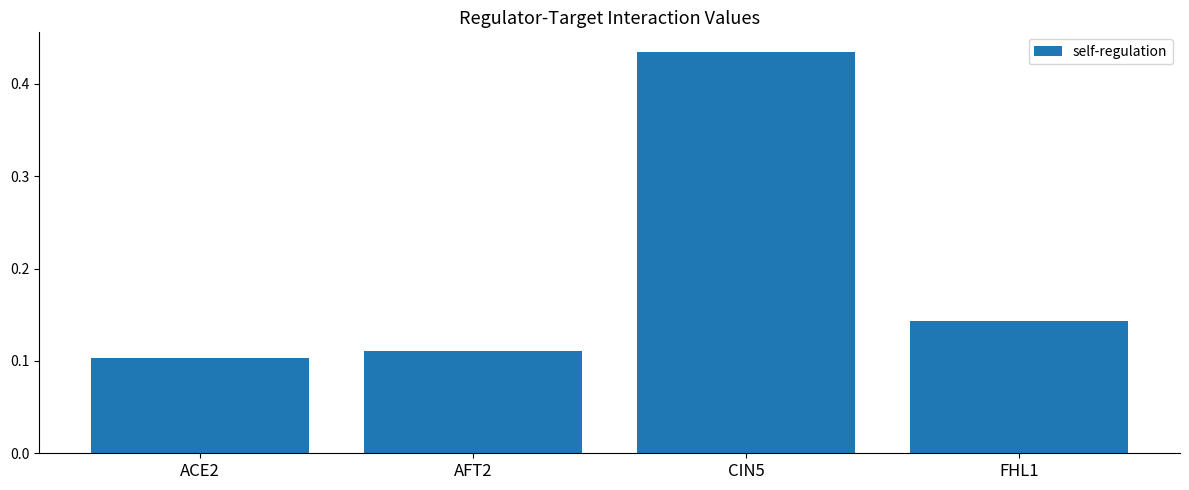

The value at CIN5 is 0.3. True or false?

False